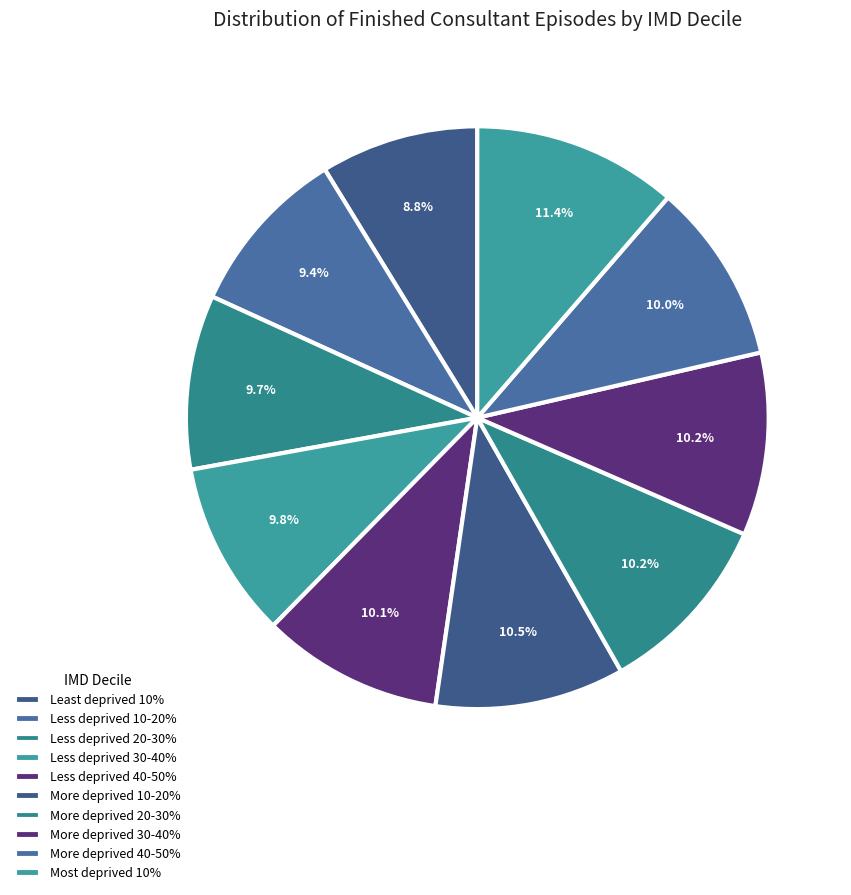

Does More deprived 40-50% represent more than half of the total?

No